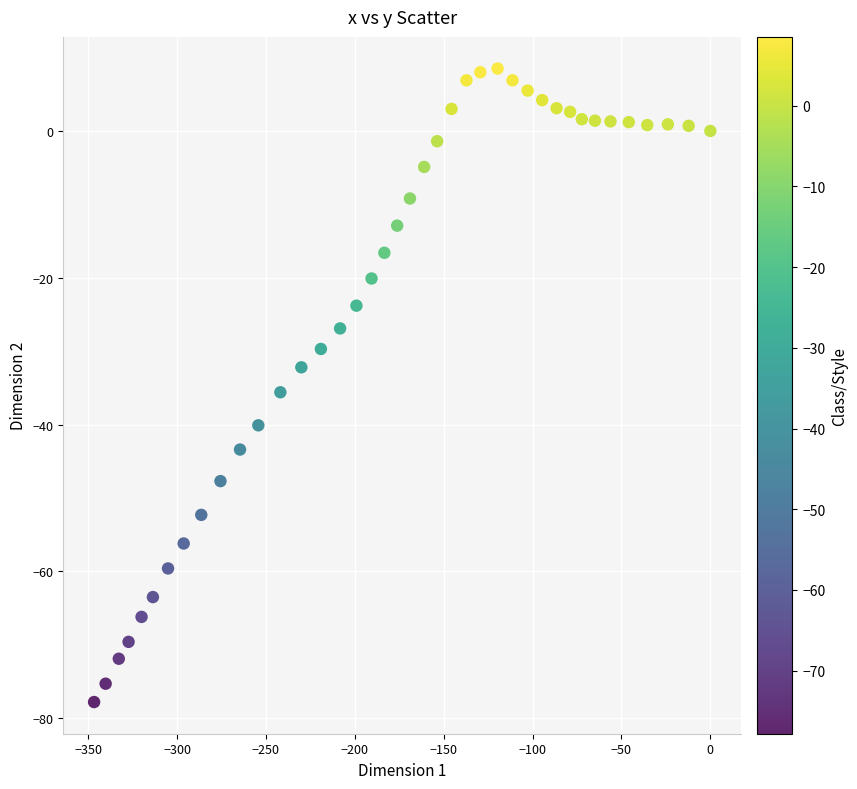

What is the range of Y values (max minus min)?

86.3